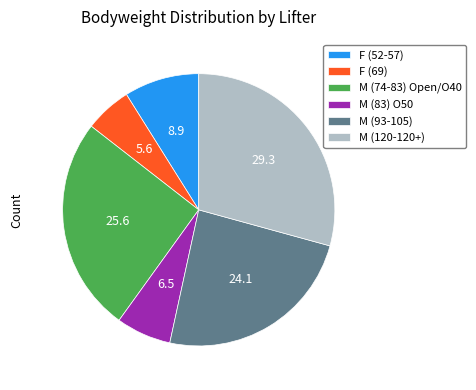

Does any single category account for the majority?

No